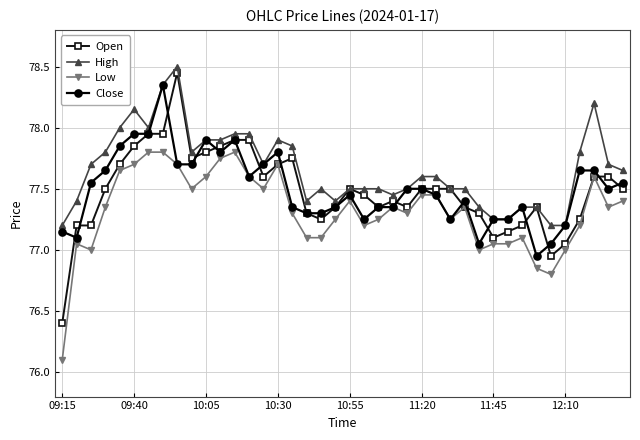

True or false: Close has more than 1 interior local peaks.

True